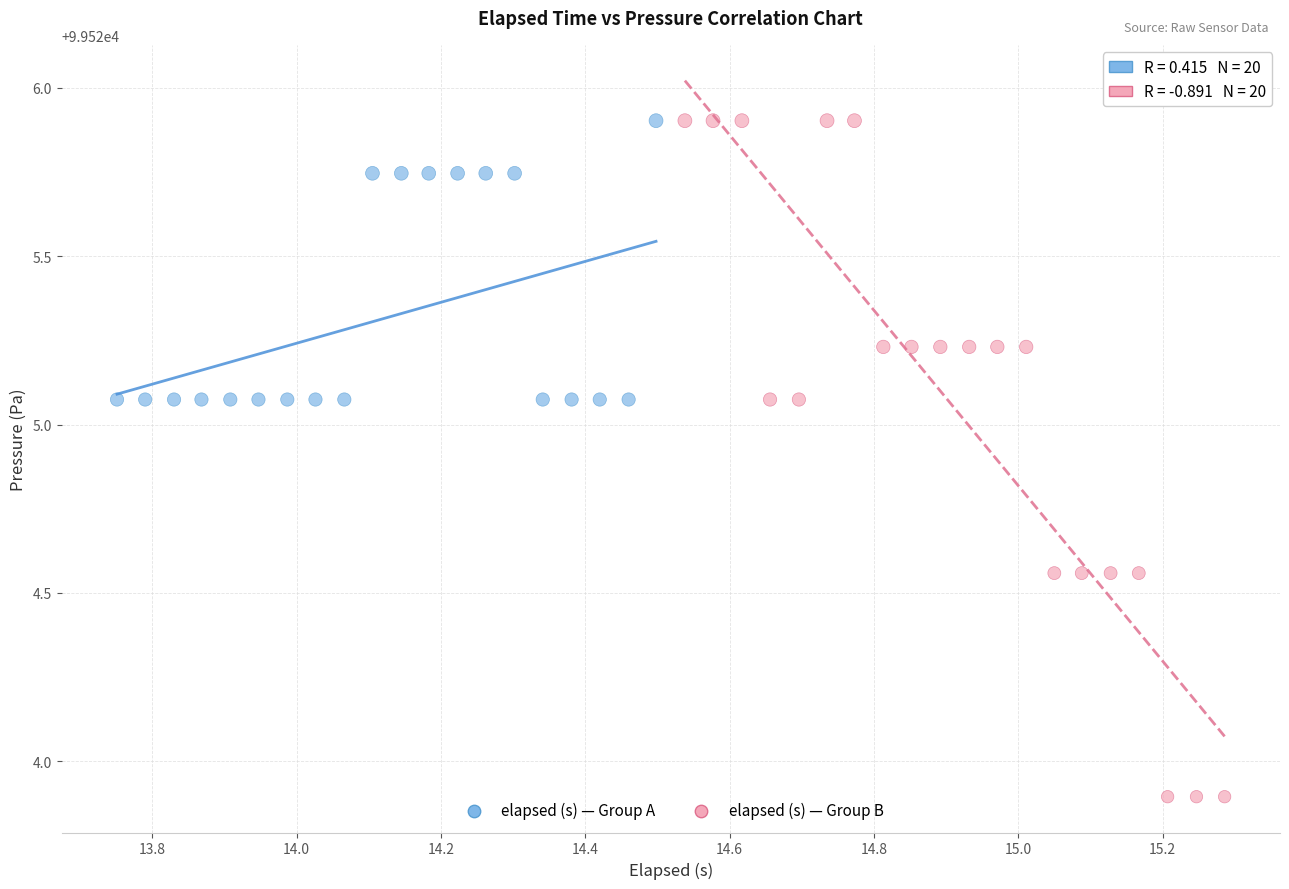

Which series has the largest Y range (max minus min)?

elapsed (s) — Group B